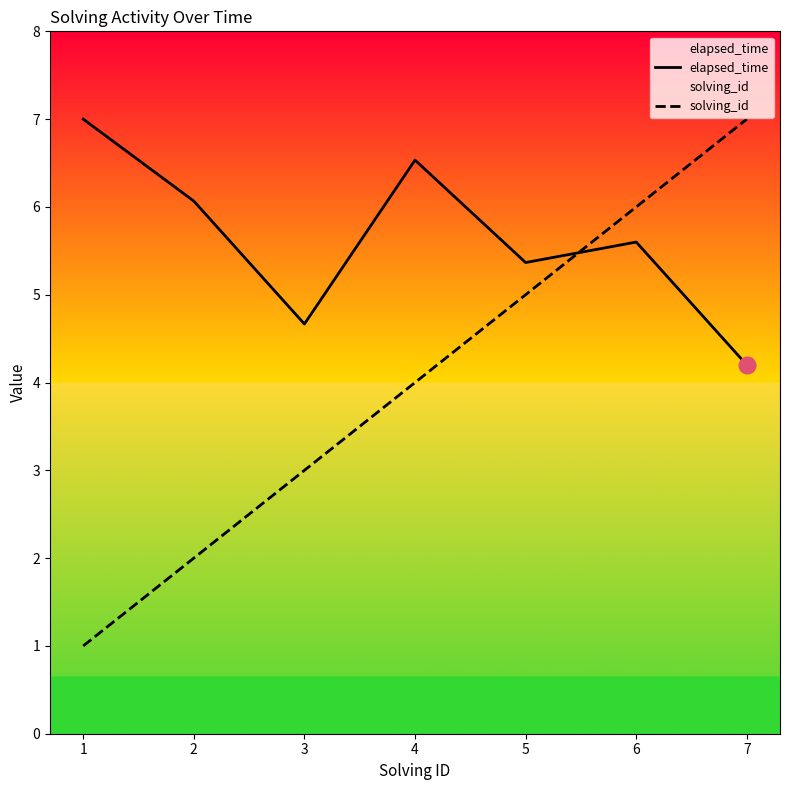

Rank the series by their maximum value, from lowest to highest.

elapsed_time, solving_id